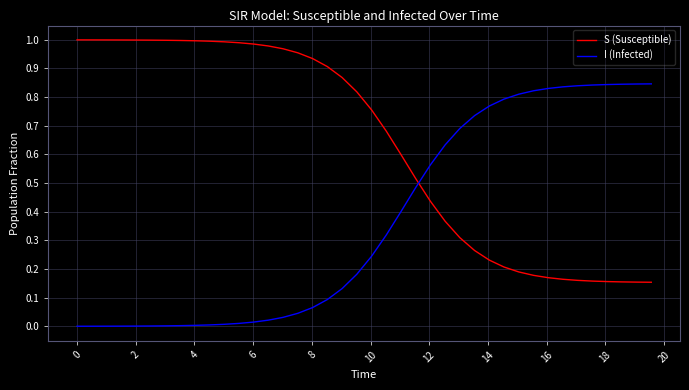

How many categories are shown in the chart?

40